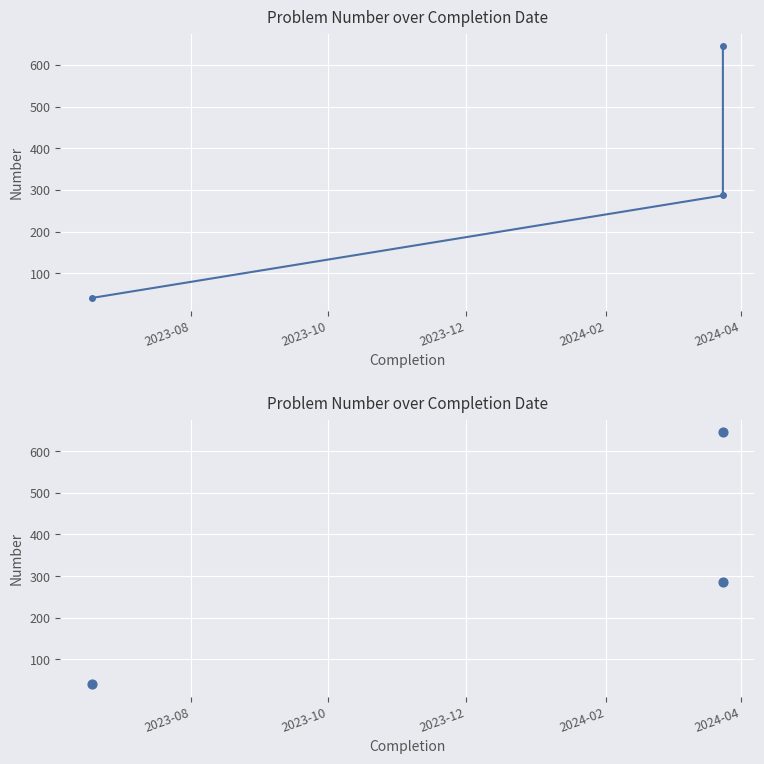

Which has a higher value, 2023-08 or 2023-12?

2023-12